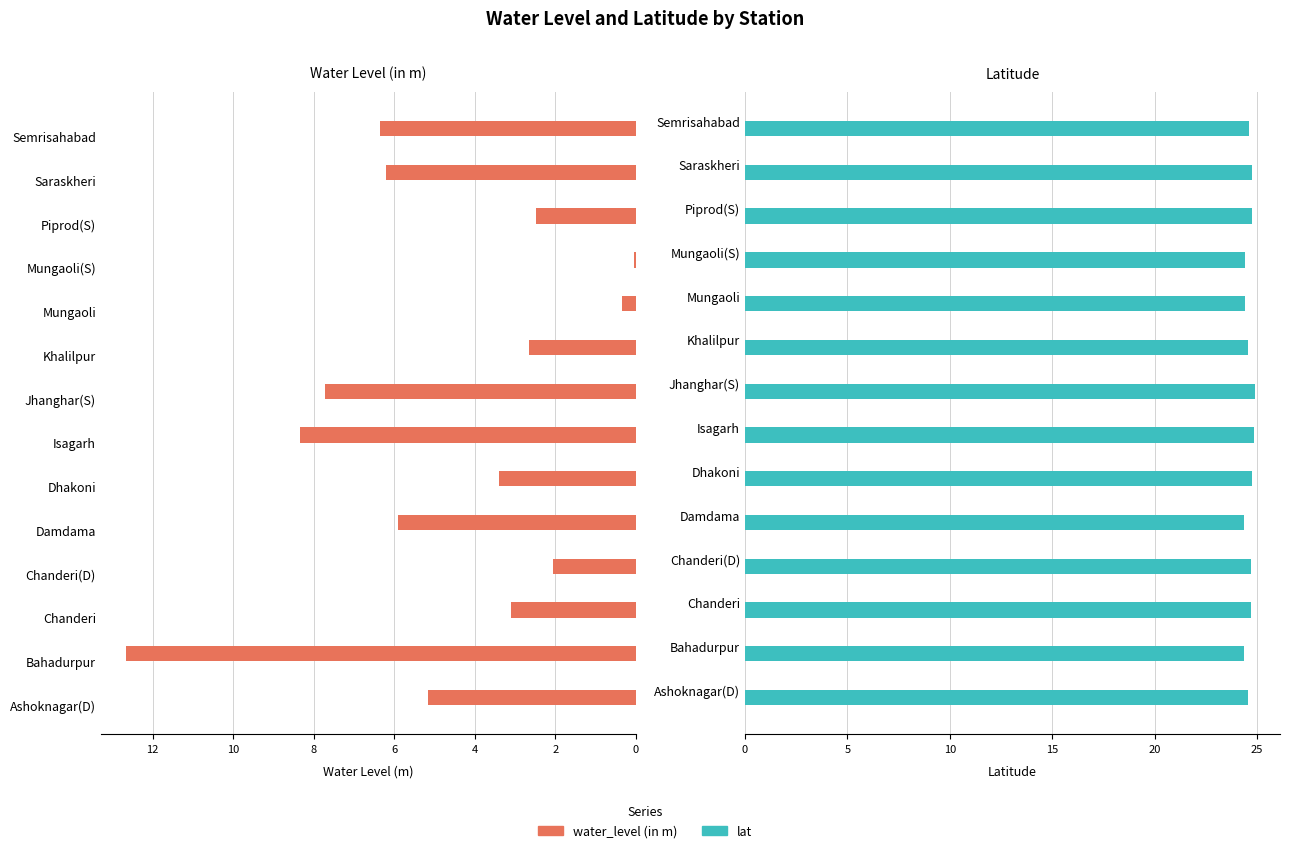

What is the spread (max minus min) of values at 8?

18.5